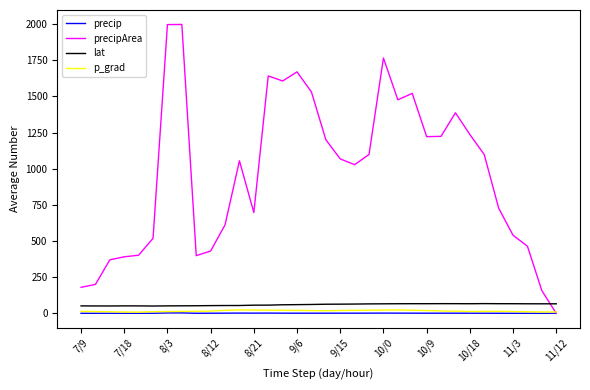

After their last crossing, which series has the higher values: lat or precipArea?

lat